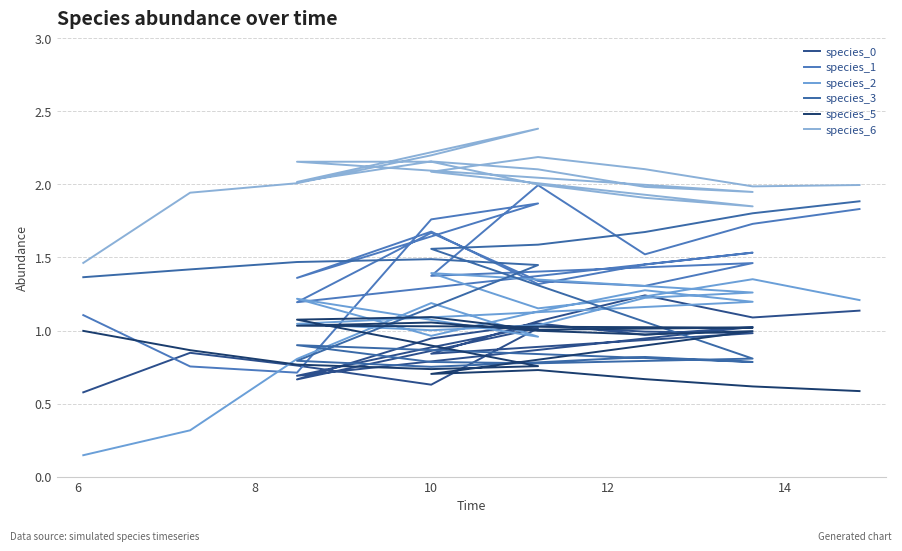

In species_3, how many points are higher than both neighbors (excluding endpoints)?

3